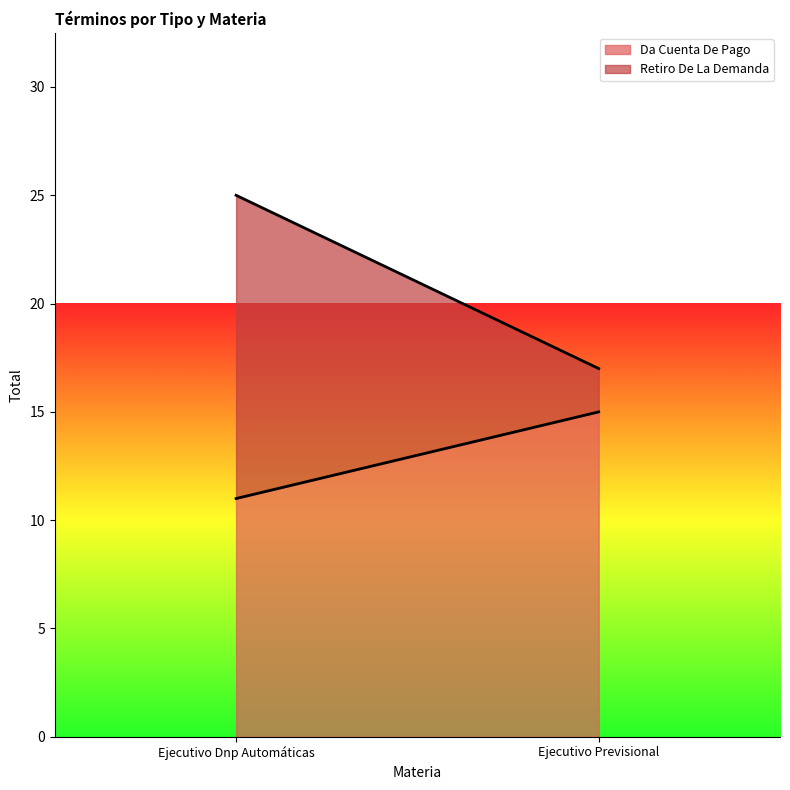

The Retiro De La Demanda series shows 20 at Ejecutivo Dnp Automáticas. True or false?

False